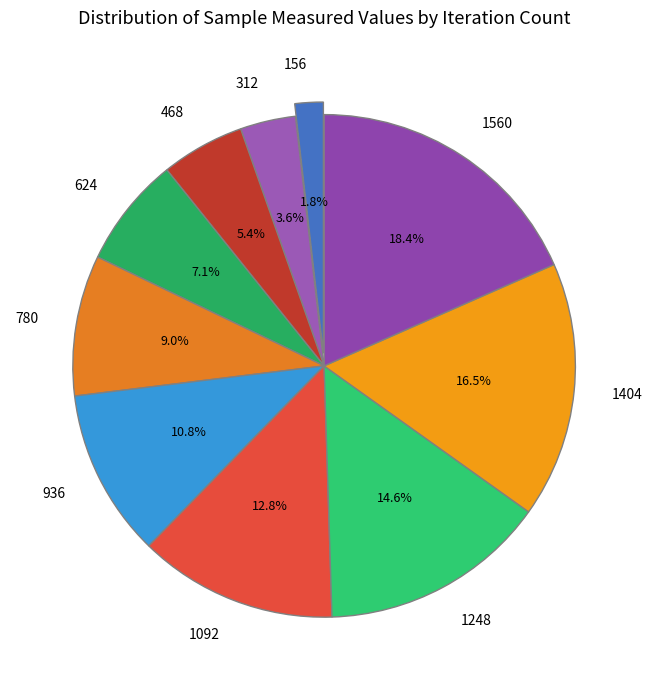

Which has a higher value, 936 or 1404?

1404